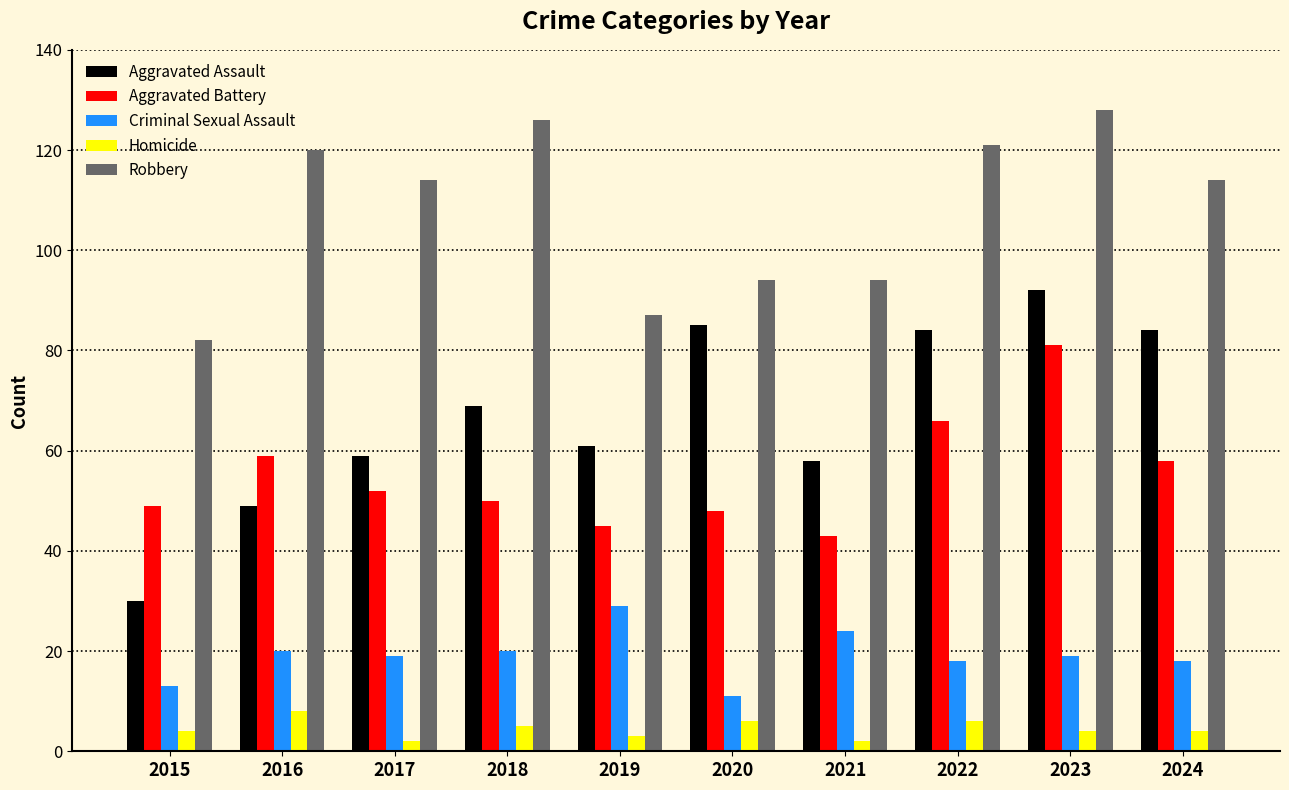

At which label does Robbery first exceed 114?

2016